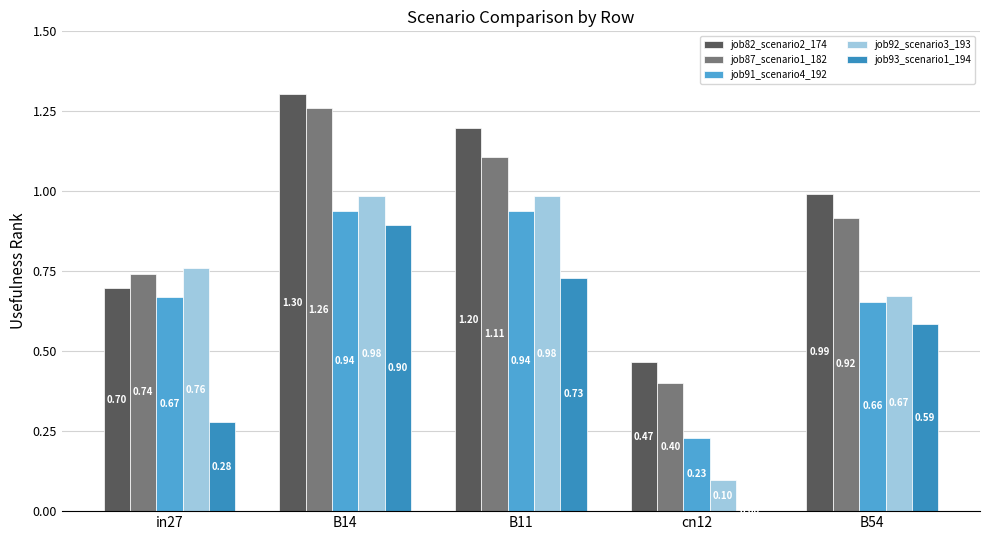

What is the average value of the job92_scenario3_193 series?

0.7